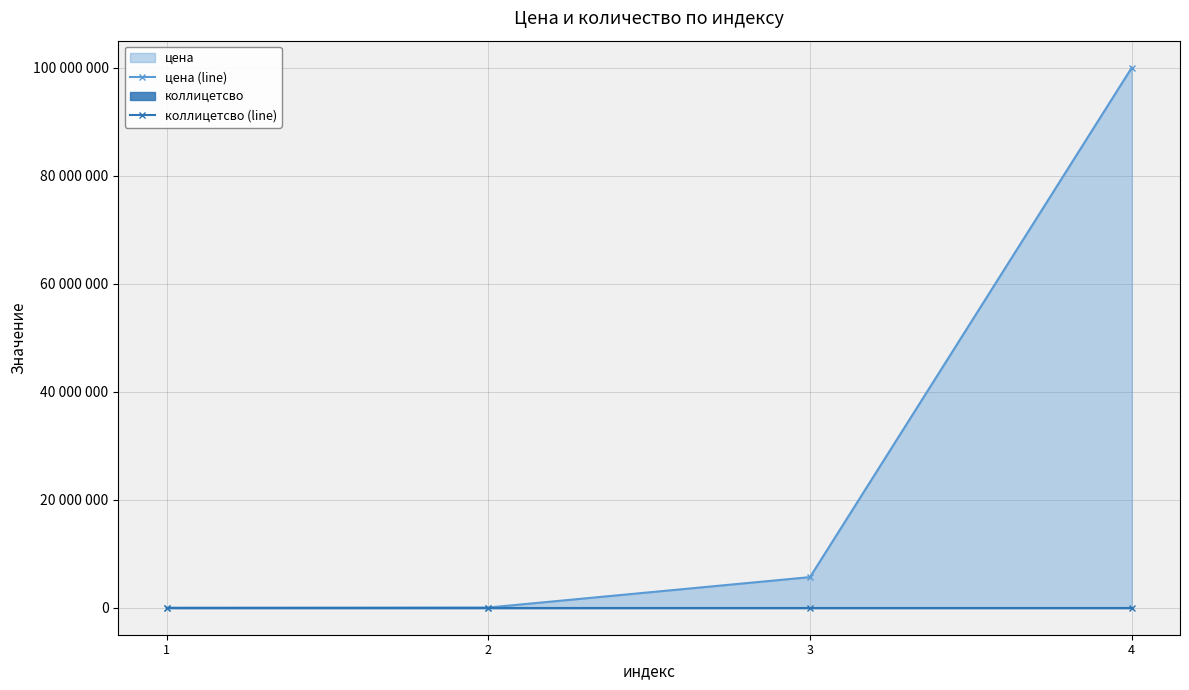

What is the value of the цена (line) point at the 3rd from the left?

5667888